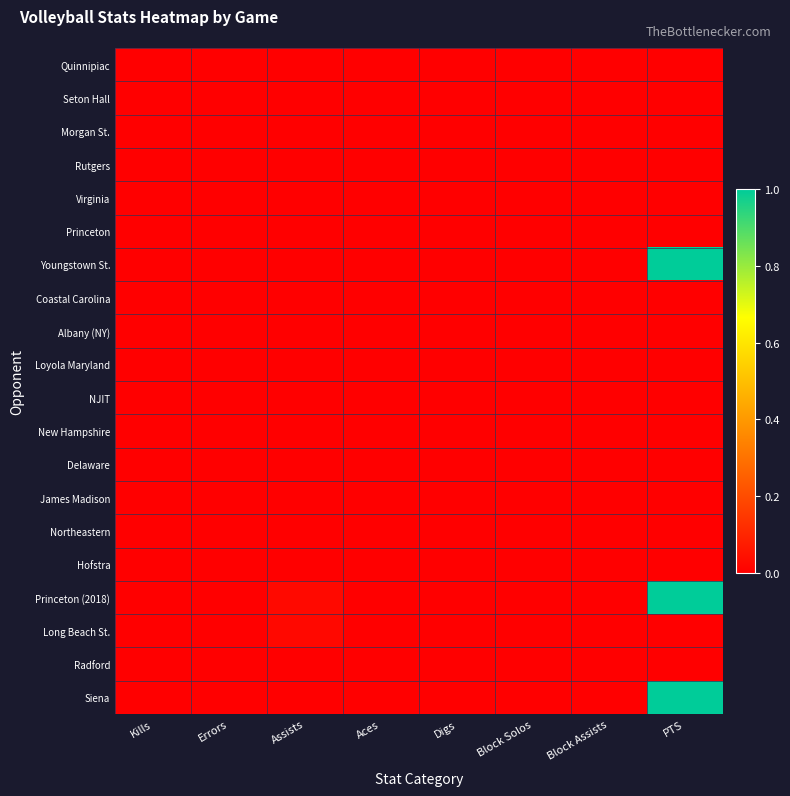

Which series changed the most between Errors and PTS?

Youngstown St.